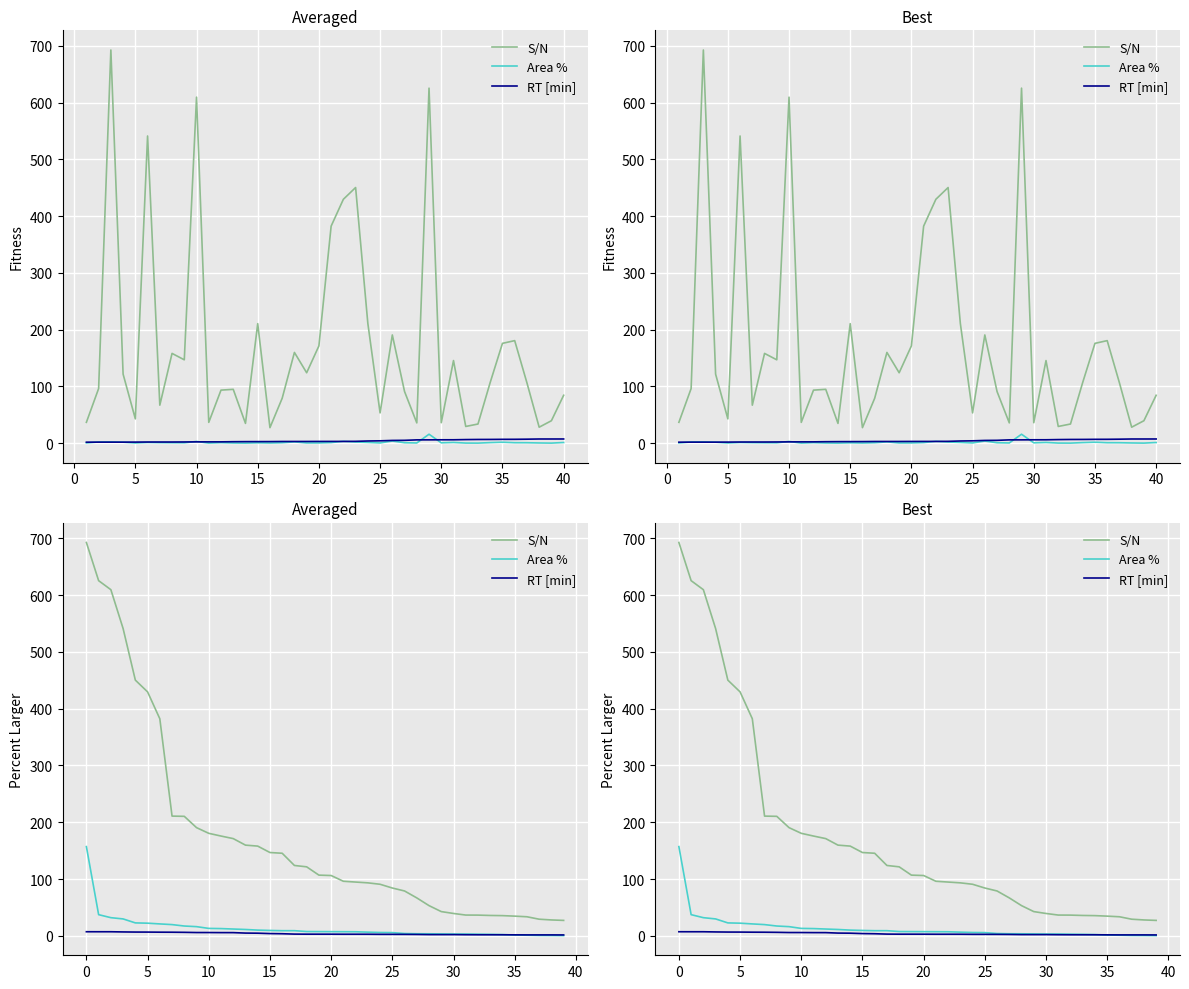

The S/N series shows 58.0 at 18. True or false?

False